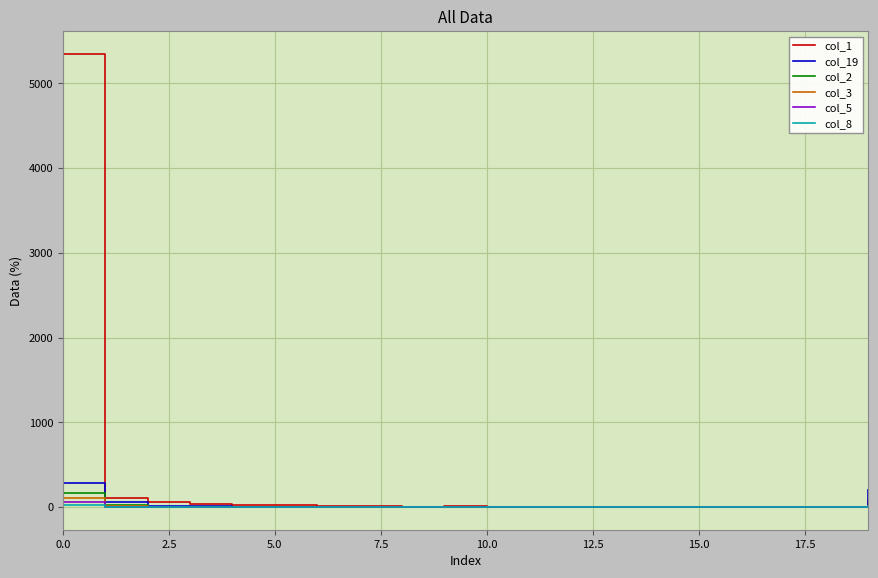

How many categories are shown in the chart?

20